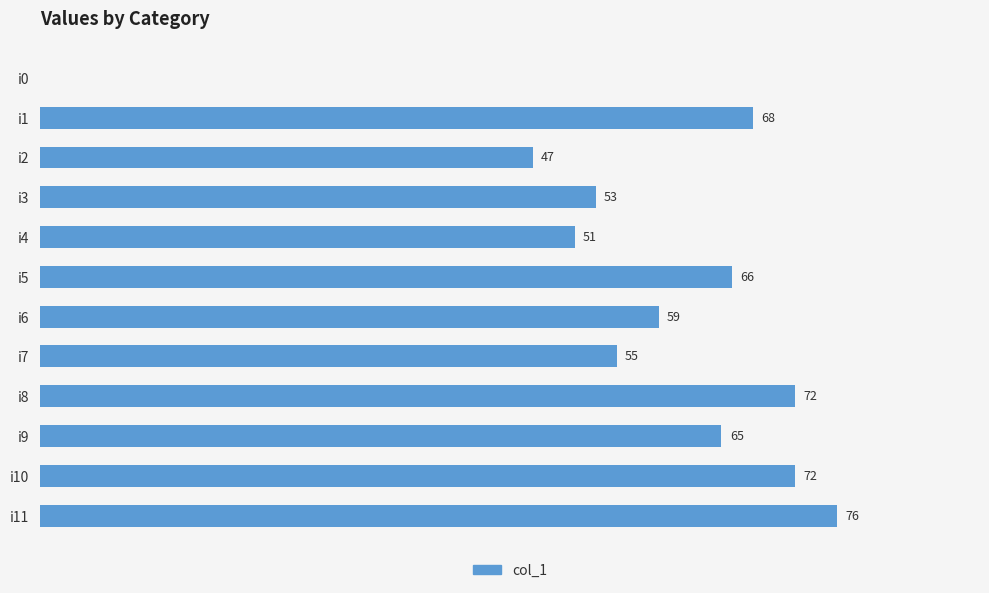

Between i5 and i4, which is larger?

i5